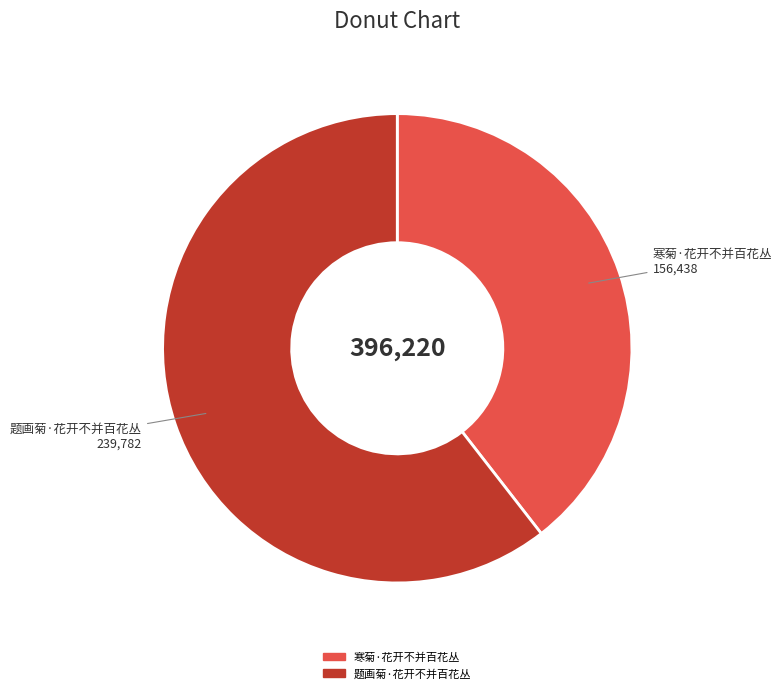

Which category has the biggest portion of the pie?

题画菊·花开不并百花丛